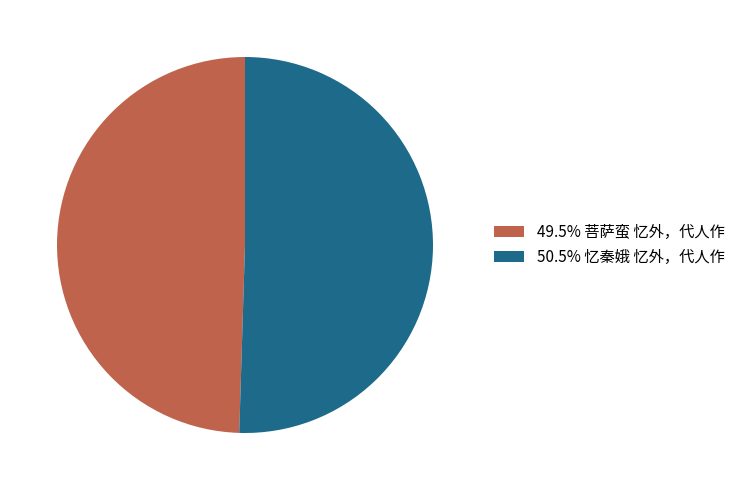

Does 49.5% 菩萨蛮 忆外，代人作 represent more than half of the total?

No